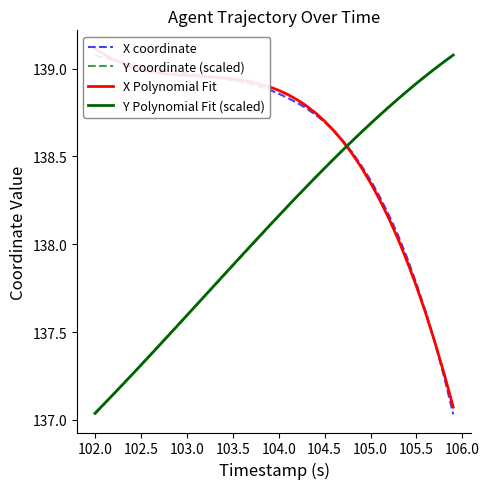

Is it true that Y Polynomial Fit (scaled) equals 137.3 at 102.5?

True